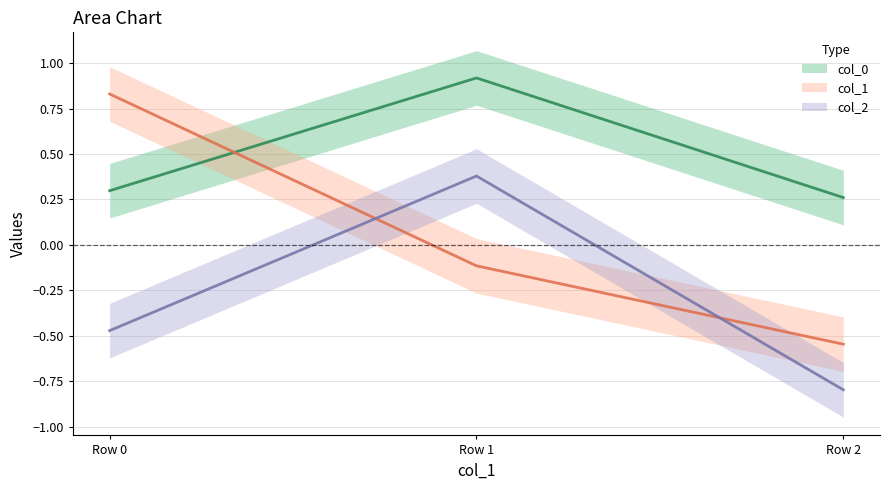

Rank the series at Row 0 from highest to lowest value.

col_1, col_0, col_2